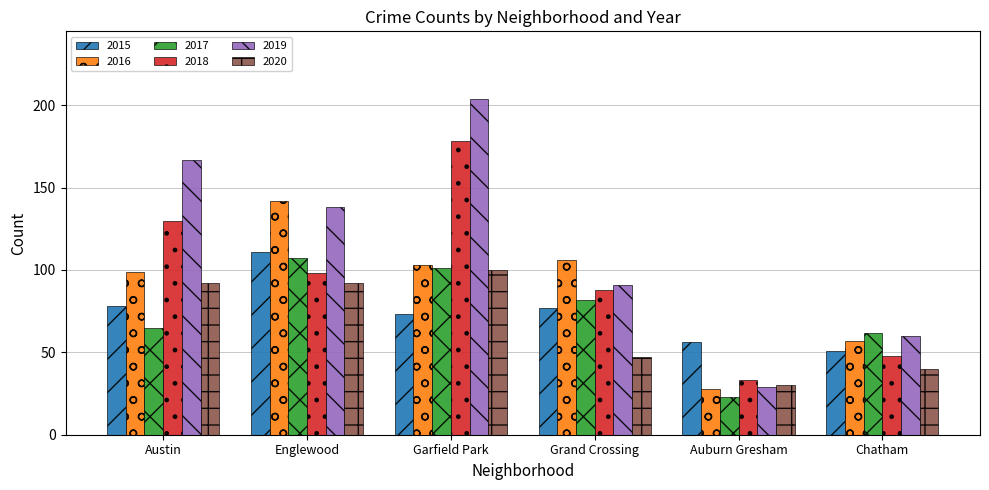

What are all the series names shown in the legend?

2015, 2016, 2017, 2018, 2019, 2020